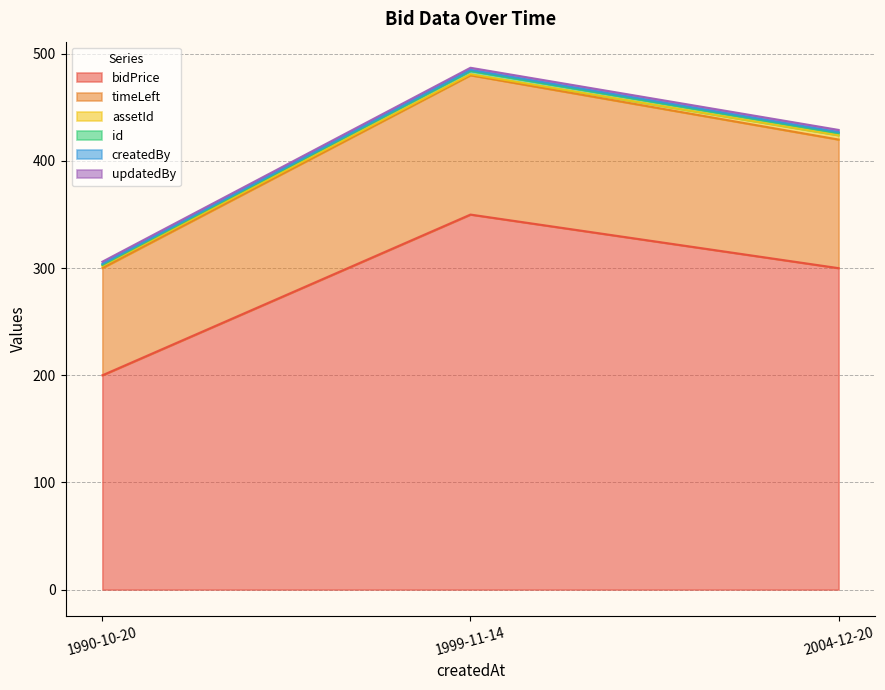

Rank the series by their maximum value, from lowest to highest.

createdBy, updatedBy, id, assetId, timeLeft, bidPrice